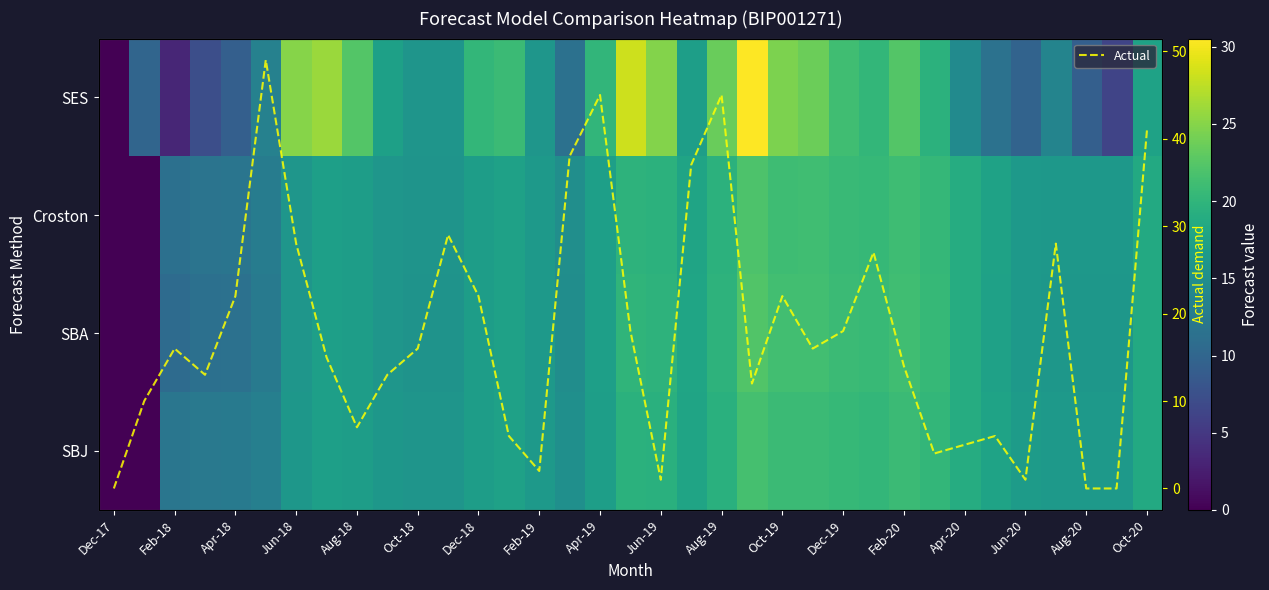

What is the highest value of the Actual series?

49